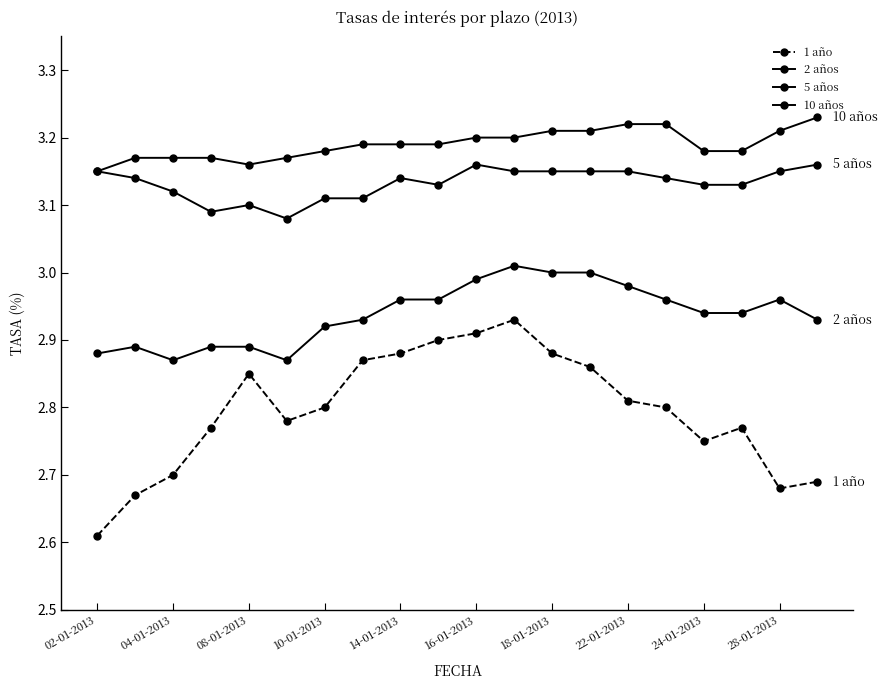

Is this an area chart (filled region under the line)?

No